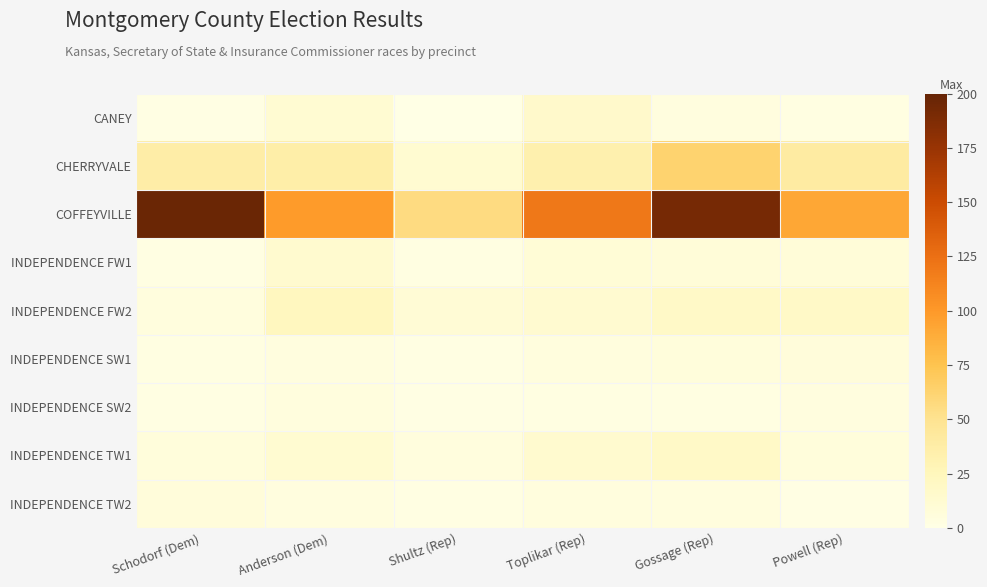

Count the number of categories in the chart.

6